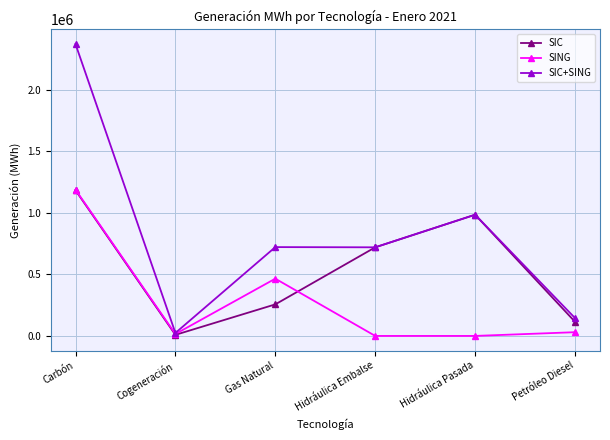

Count the number of categories in the chart.

6